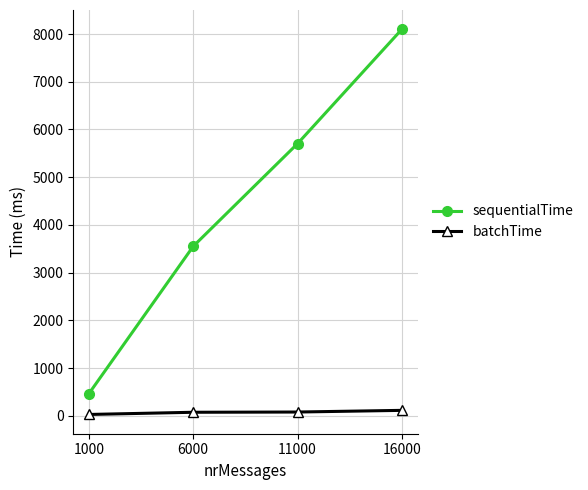

At which category is the sum across all series the highest?

16000